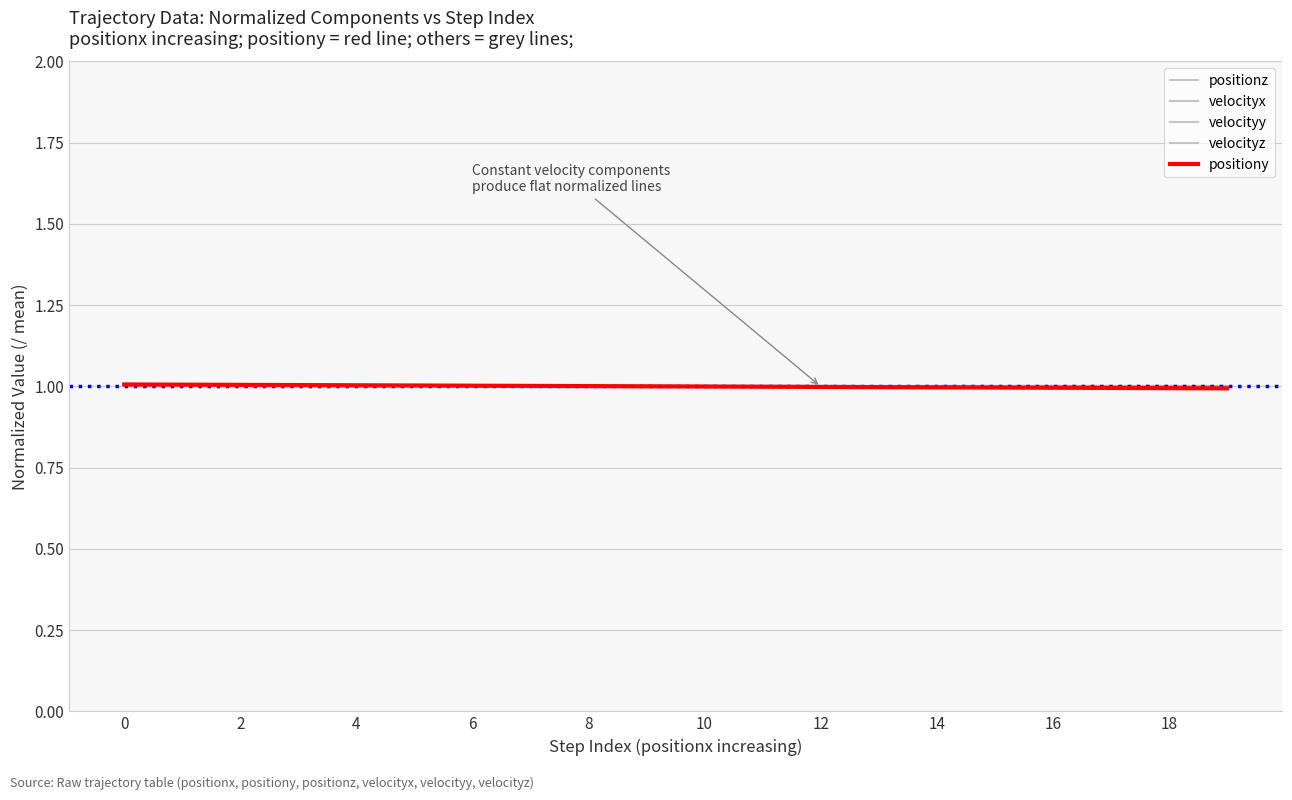

Does the chart display data point markers on the line(s)?

No